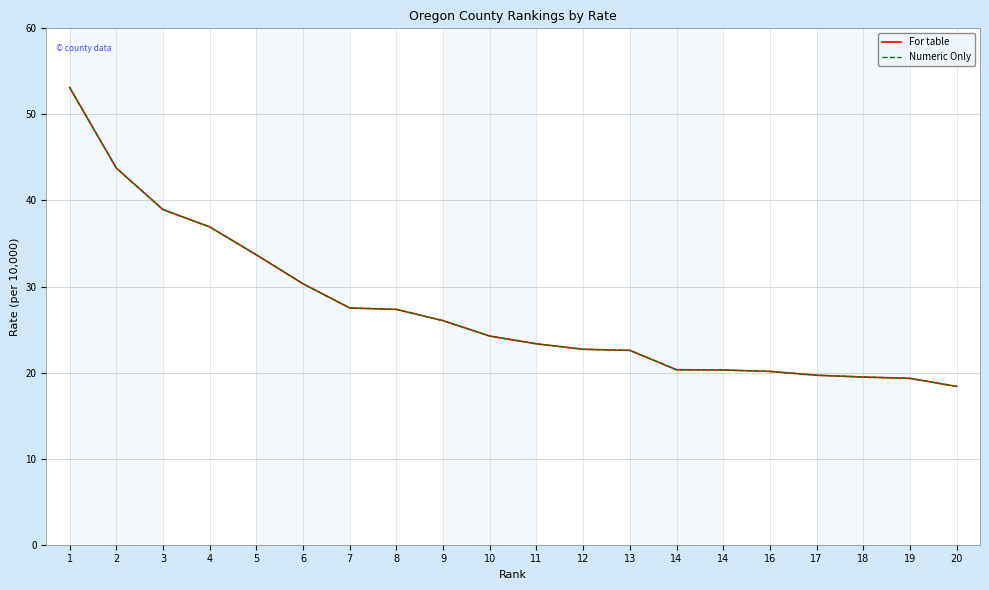

Is this an area chart (filled region under the line)?

No